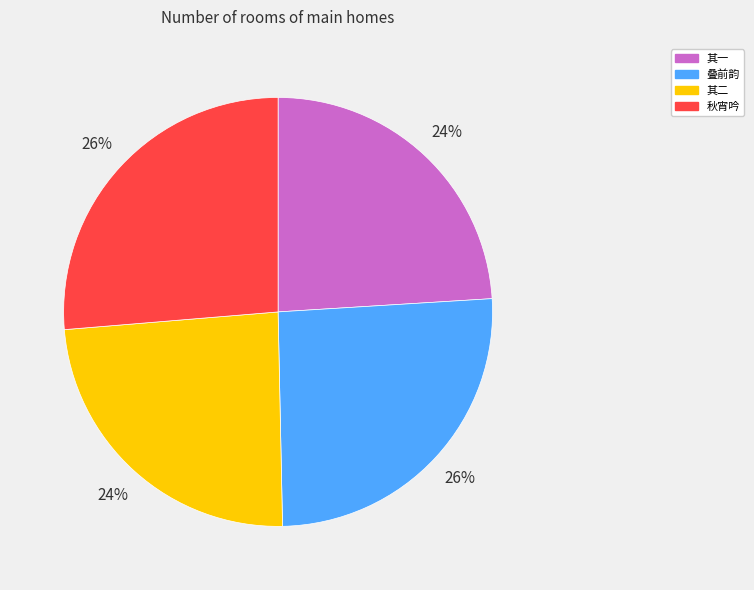

Is the sum of 其二 and 其一 greater than half?

No